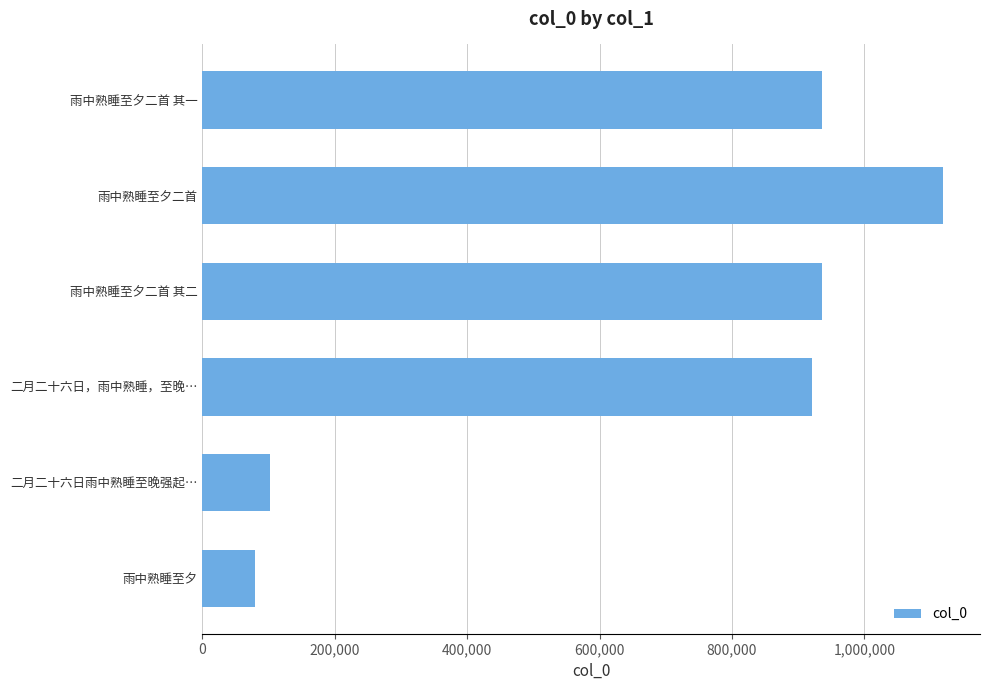

What is the approximate value at 雨中熟睡至夕?

79239